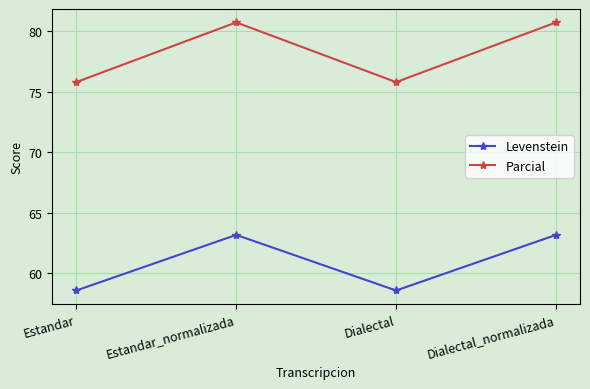

The value of Parcial at Dialectal_normalizada is 80.7. True or false?

True